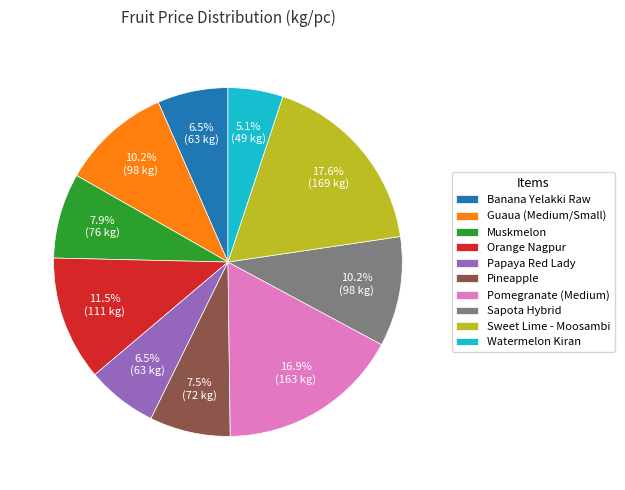

The Watermelon Kiran slice represents 5% of the pie. True or false?

True